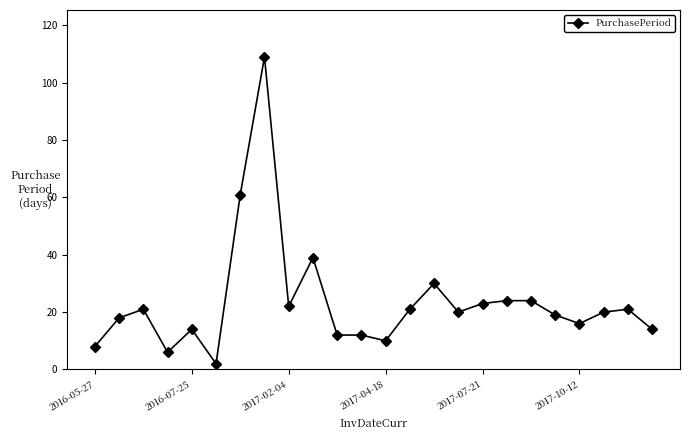

True or false: there are more than 2 points higher than both neighbors.

True